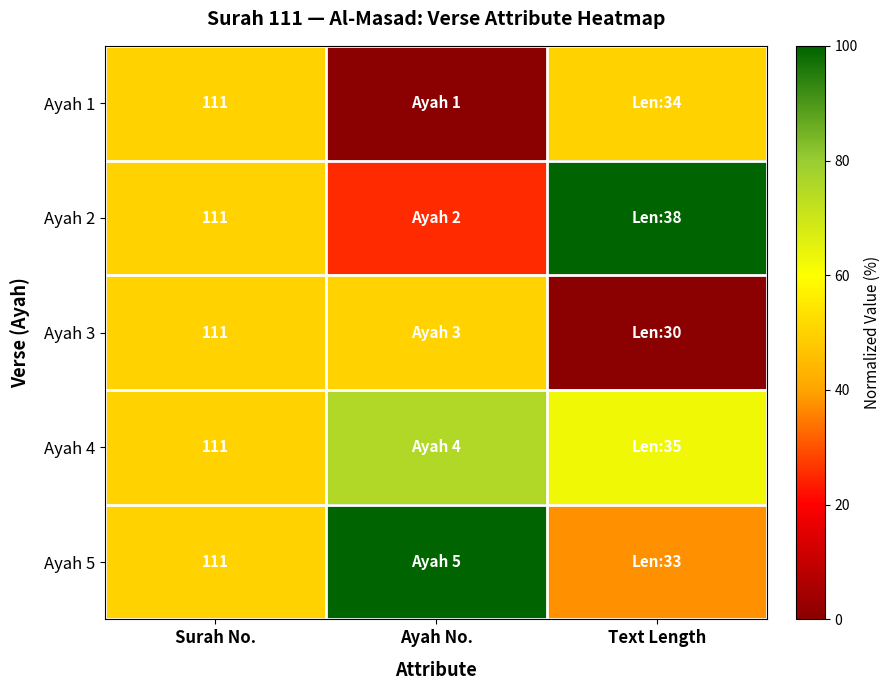

The Ayah 5 series shows 111.0 at Surah No.. True or false?

True